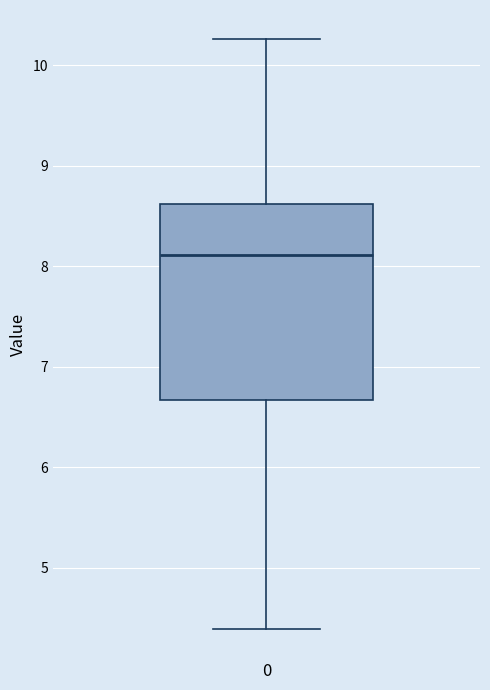

Where does the median line of the box at x = 0 sit on the y-axis? The values are not printed on the chart, so give them approximately, as read against the axis.

8.1